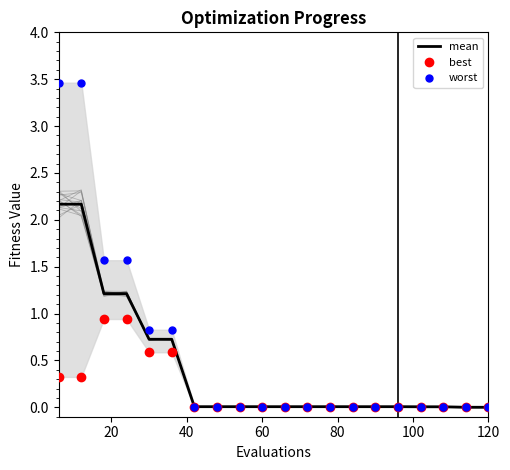

List the series in order of their peak value, highest first.

worst, mean, best